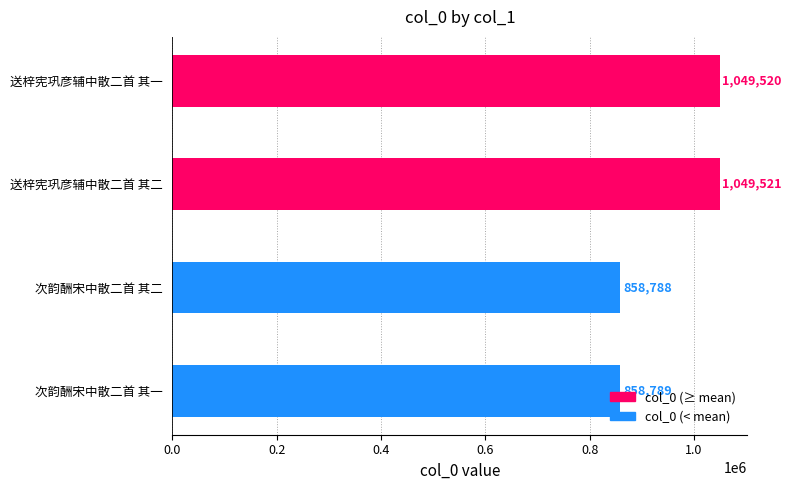

Is it true that the value at 送梓宪巩彦辅中散二首 其二 is 1506933?

False